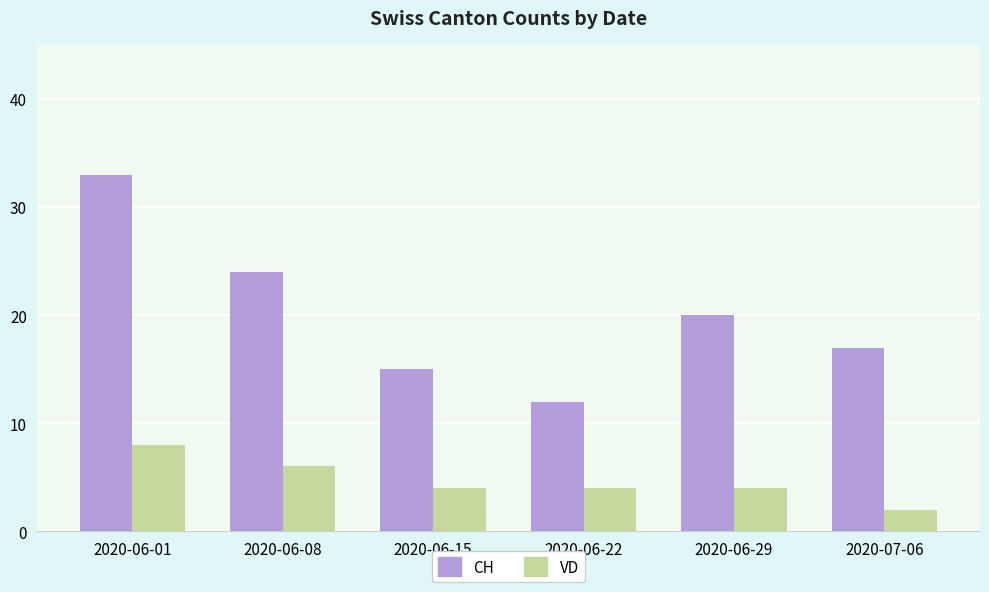

Is it true that CH equals 9 at 2020-06-29?

False